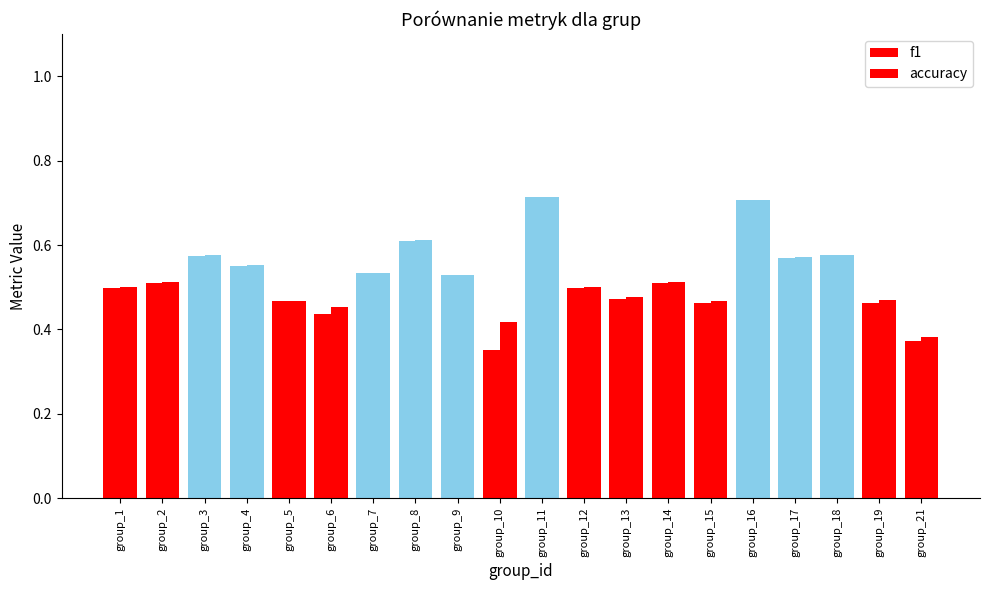

Reading left to right, transcribe all the data shown in this chart.

f1: 0.5	0.5	0.6	0.6	0.5	0.4	0.5	0.6	0.5	0.4	0.7	0.5	0.5	0.5	0.5	0.7	0.6	0.6	0.5	0.4
accuracy: 0.5	0.5	0.6	0.6	0.5	0.5	0.5	0.6	0.5	0.4	0.7	0.5	0.5	0.5	0.5	0.7	0.6	0.6	0.5	0.4